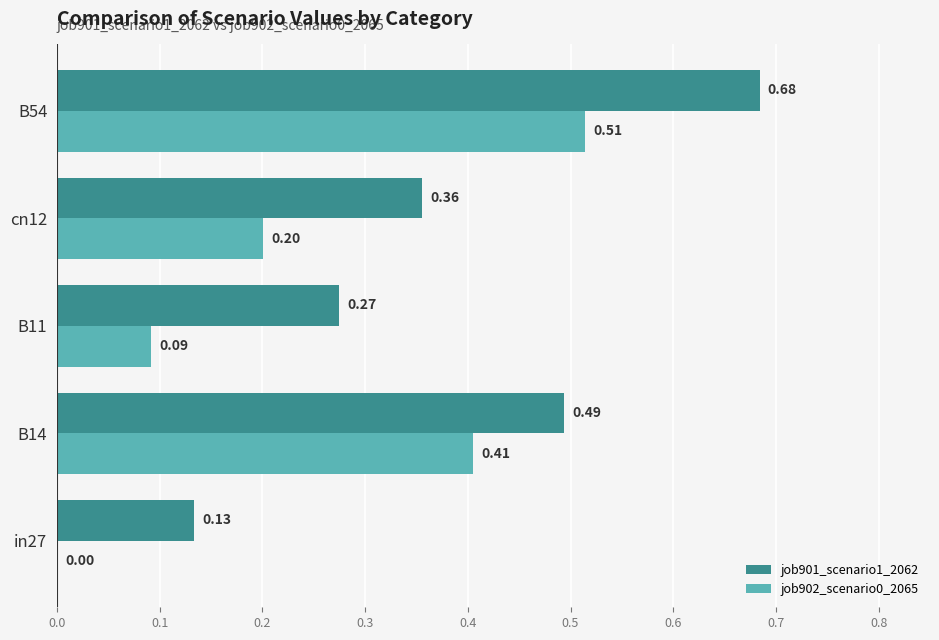

At which category is the sum across all series the highest?

B54